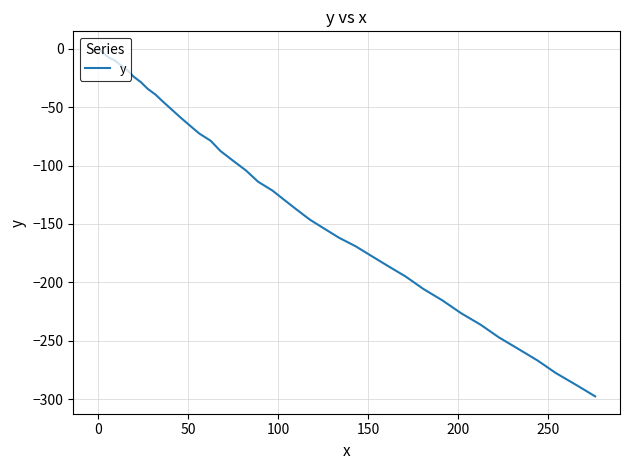

What is the minimum value shown in the chart?

-297.5